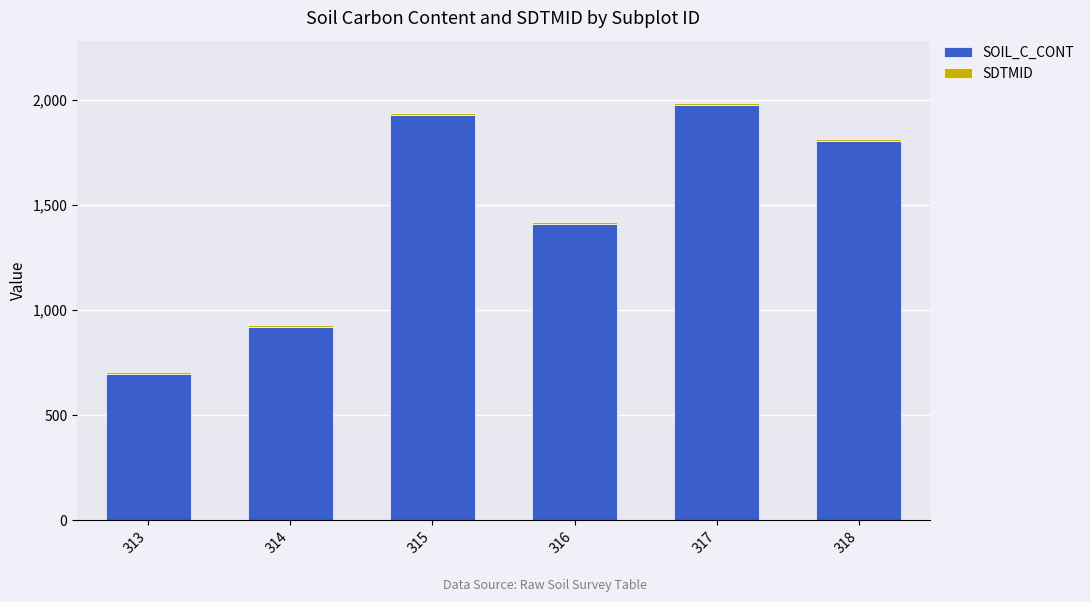

What is the maximum value for SOIL_C_CONT?

1975.2